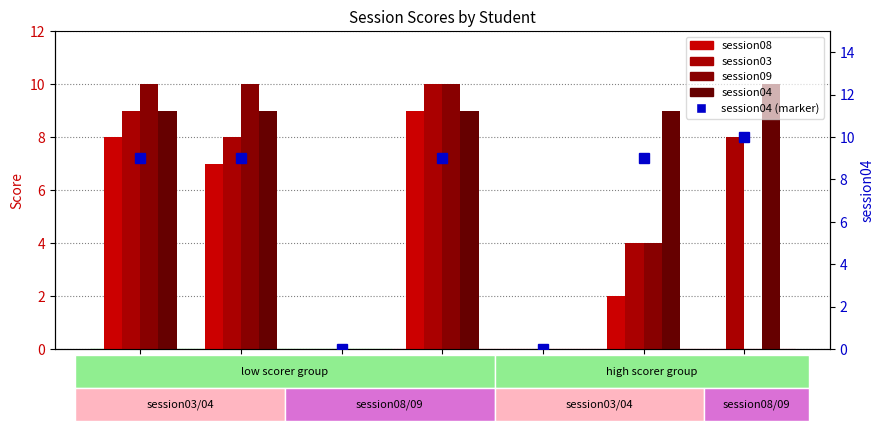

Are the bars horizontal?

No